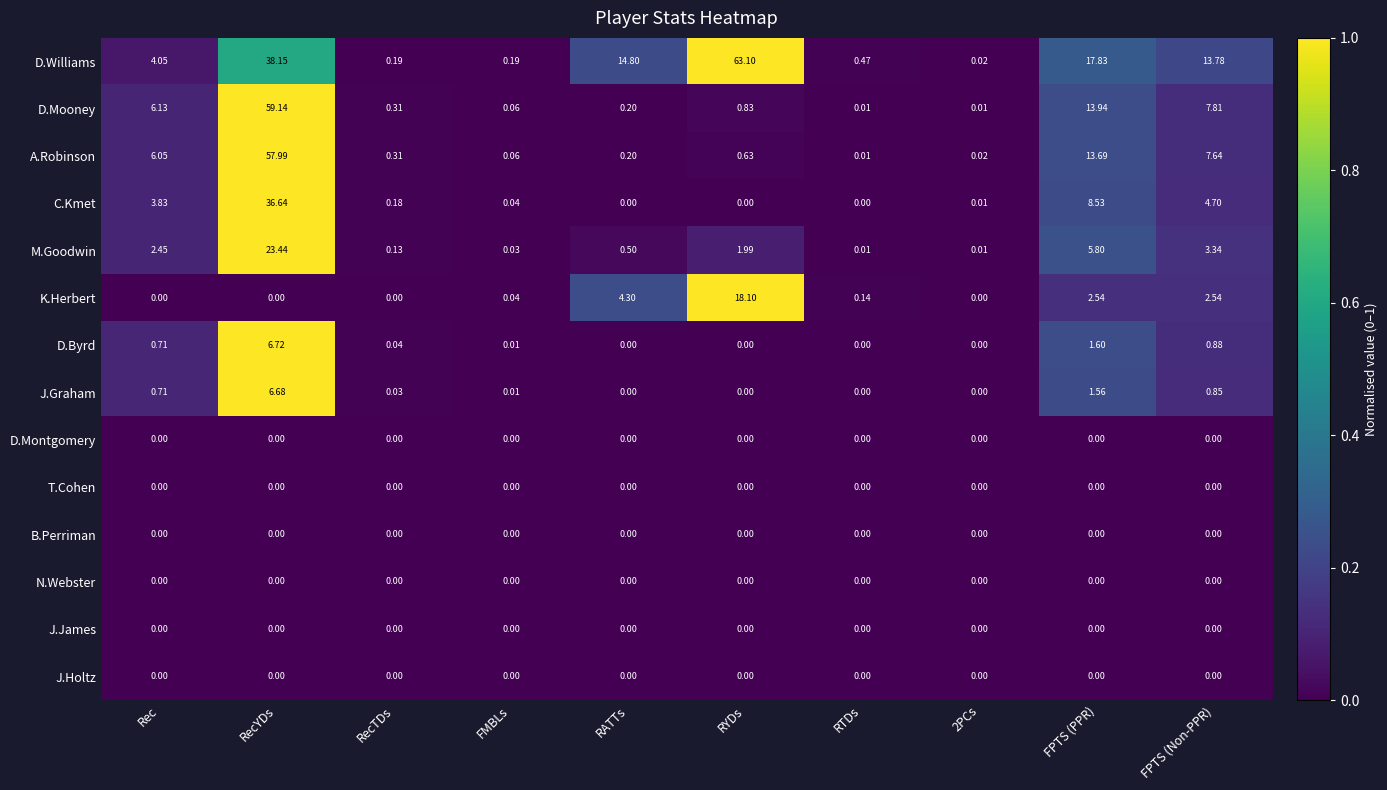

At how many categories does at least one series exceed 0?

10